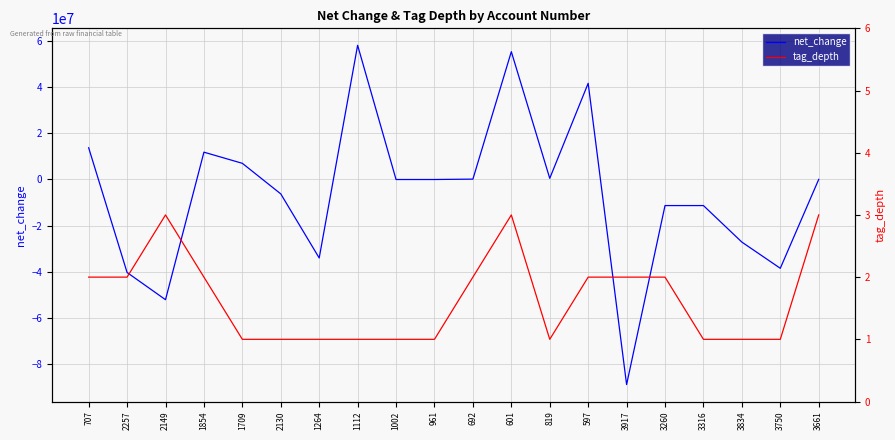

What is the label of the 17th point from the left?

3316